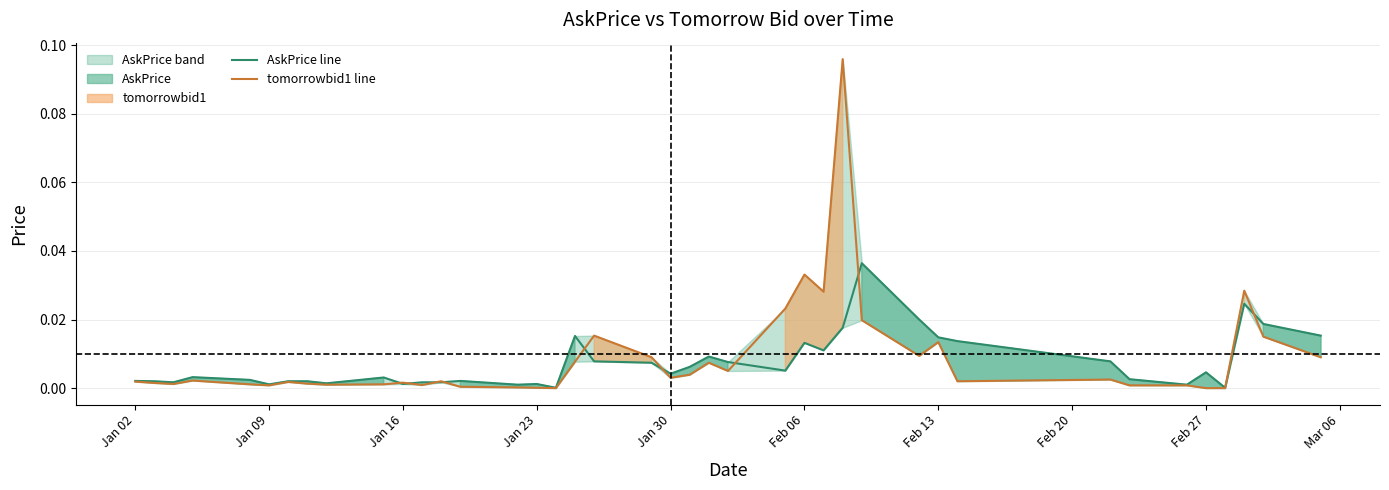

At how many categories does at least one series exceed 0?

40